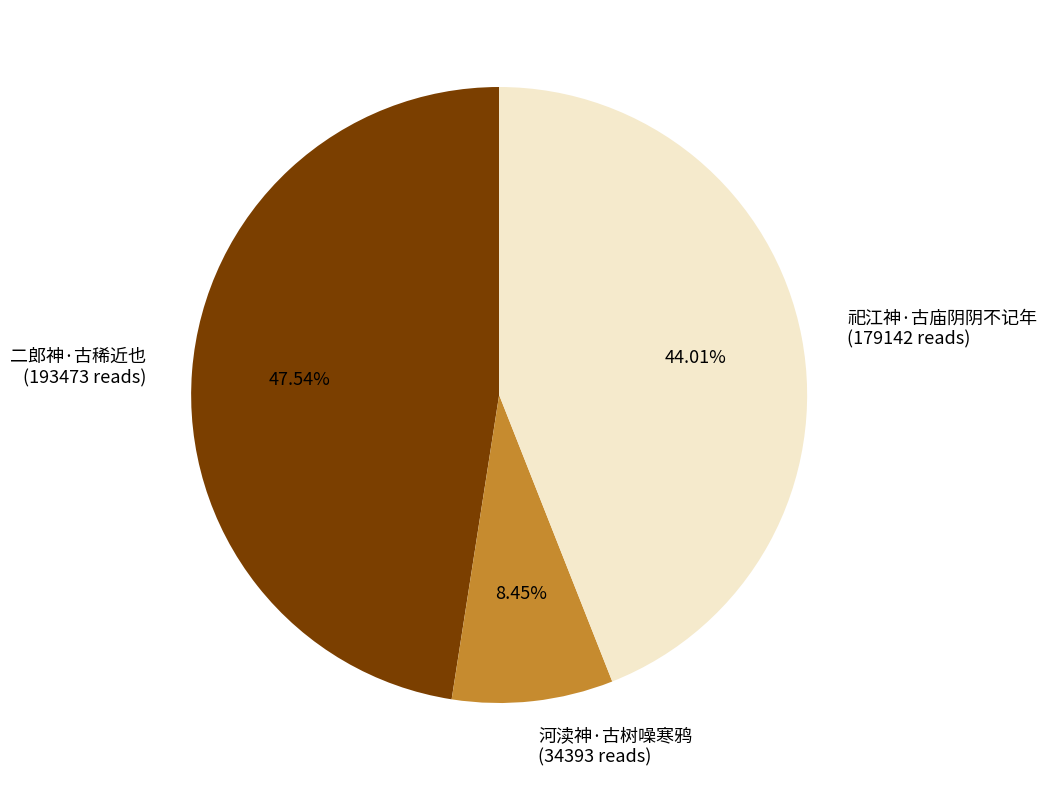

How many segments does this pie chart have?

3